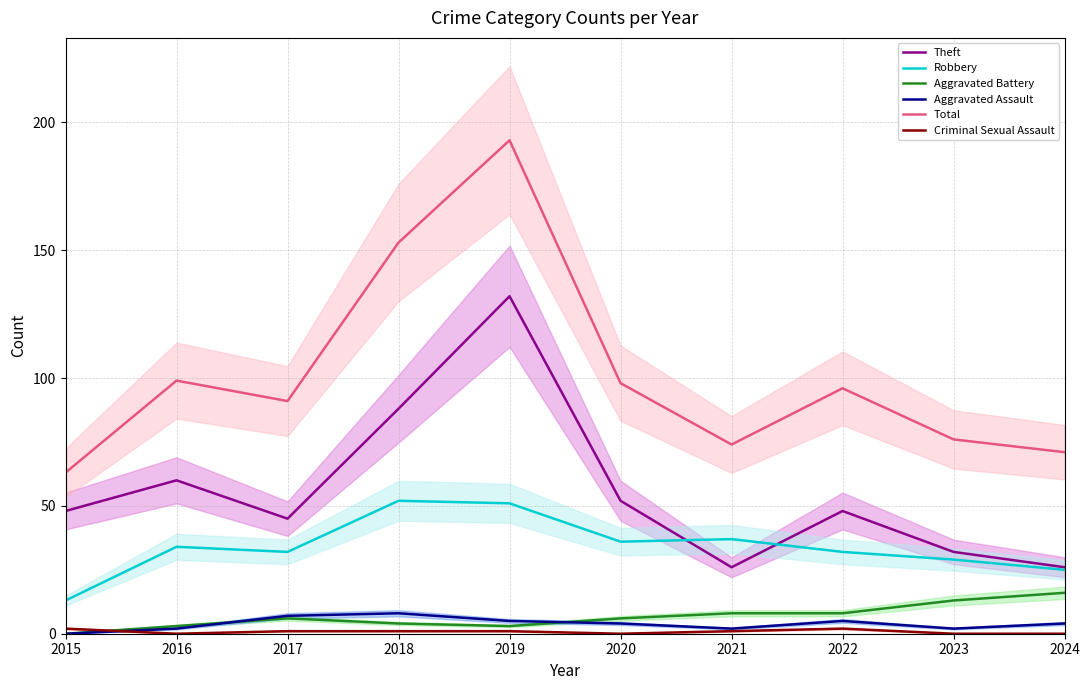

What is the spread (max minus min) of values at 2017?

90